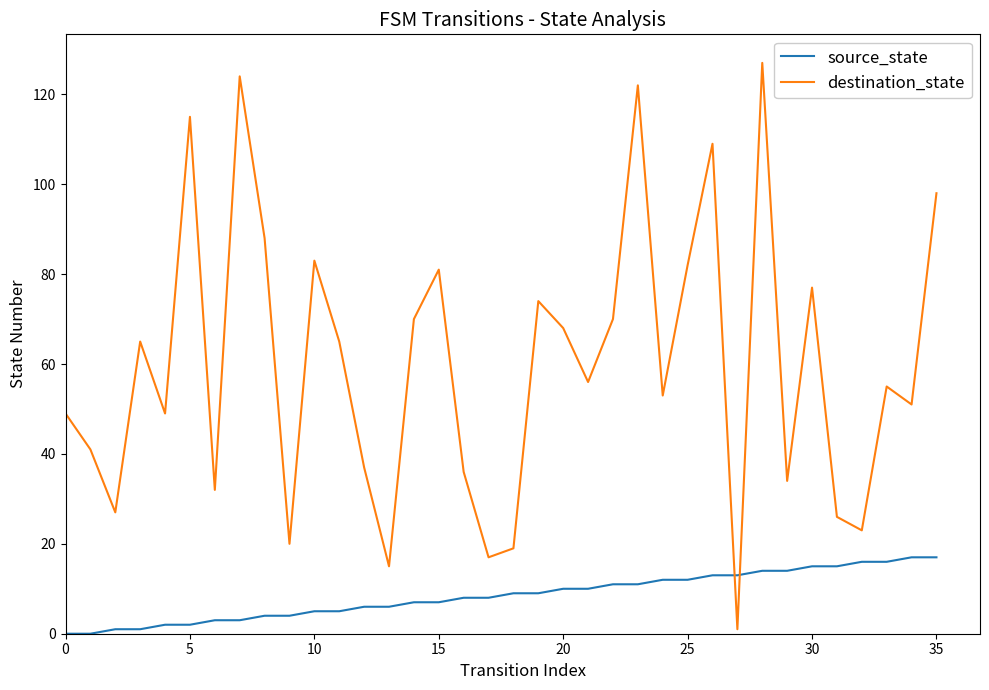

Which series has the largest total across all categories?

destination_state